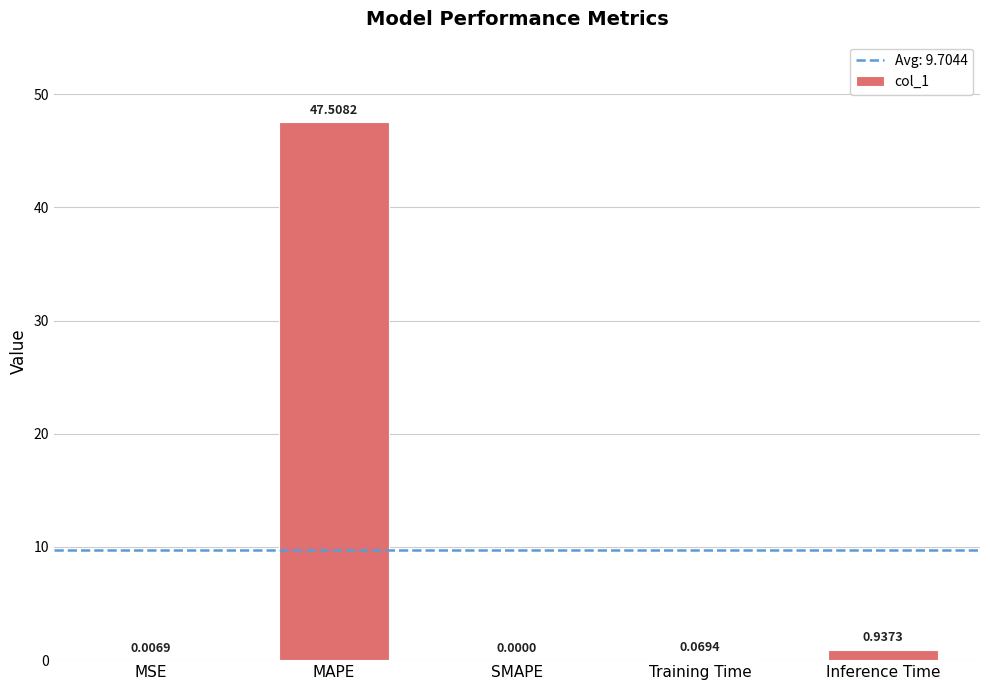

Between MAPE and SMAPE, which is larger?

MAPE